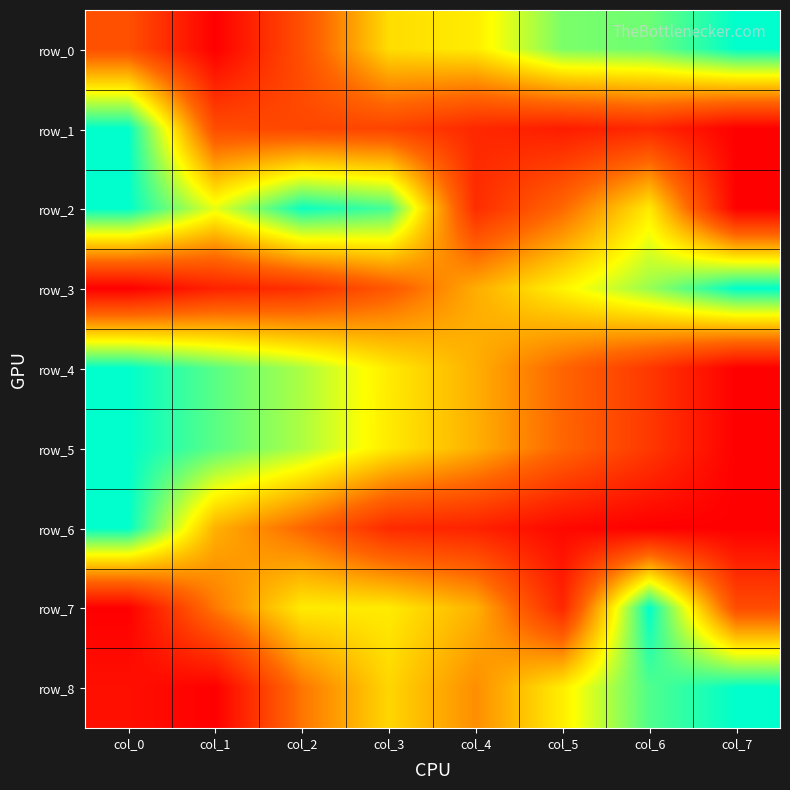

How many data points does each series have?

8